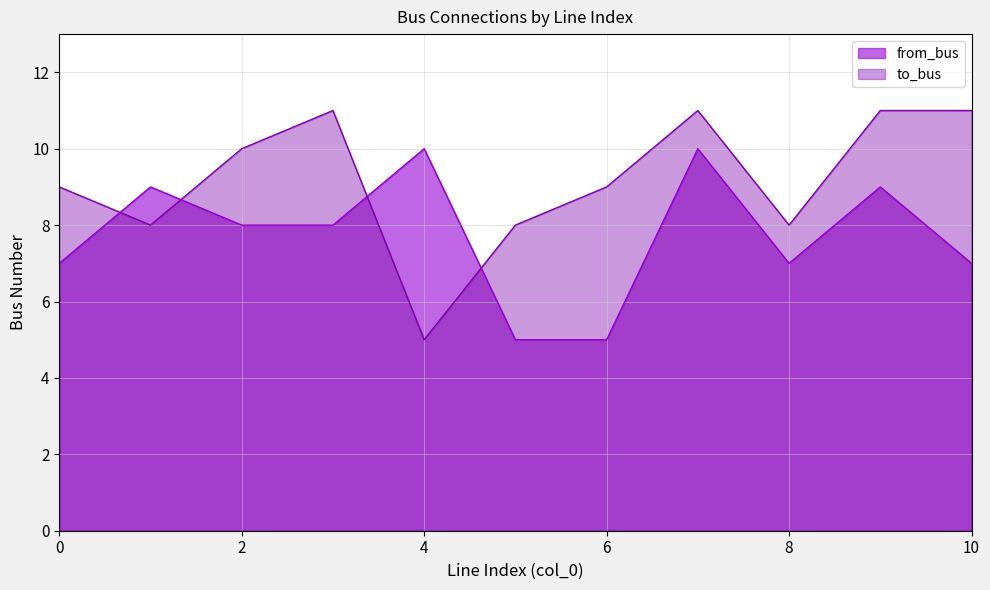

What are all the series names shown in the legend?

from_bus, to_bus